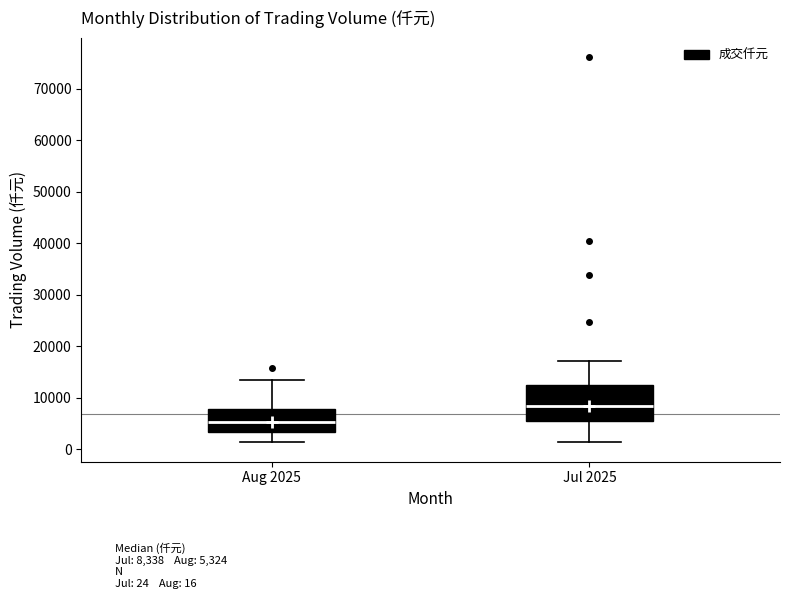

Which box's median line is the highest?

Jul 2025